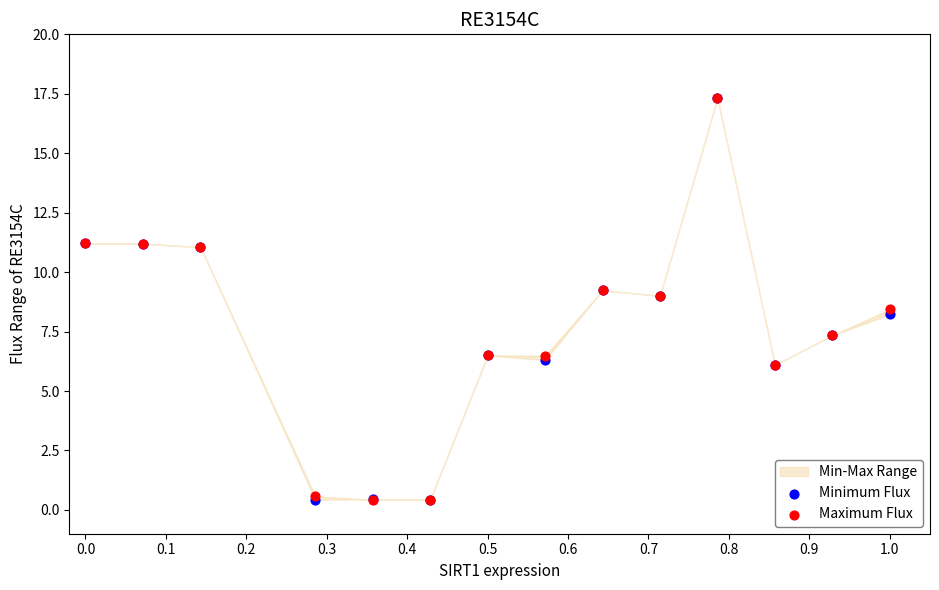

In the Maximum Flux series, what Y value is closest to 8?

8.4